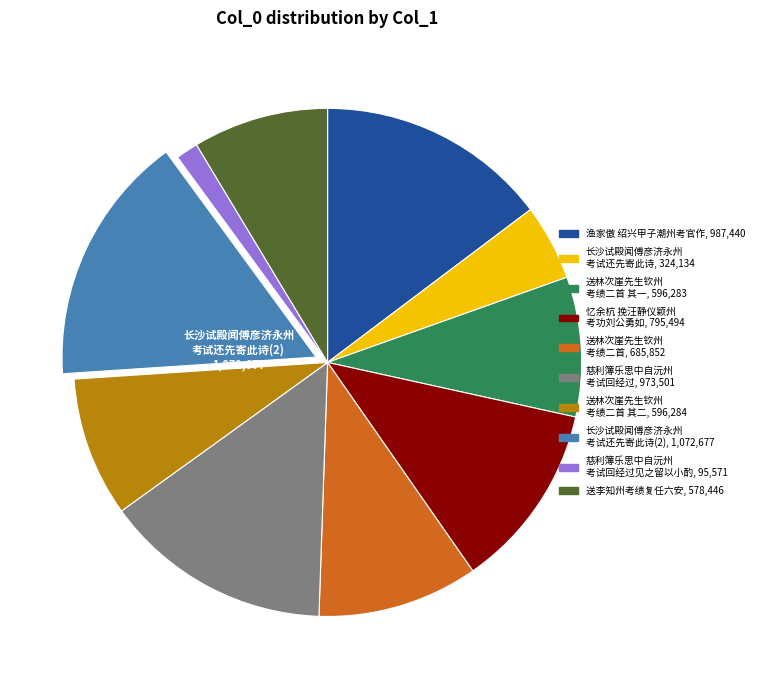

Is there a majority slice in this chart?

No